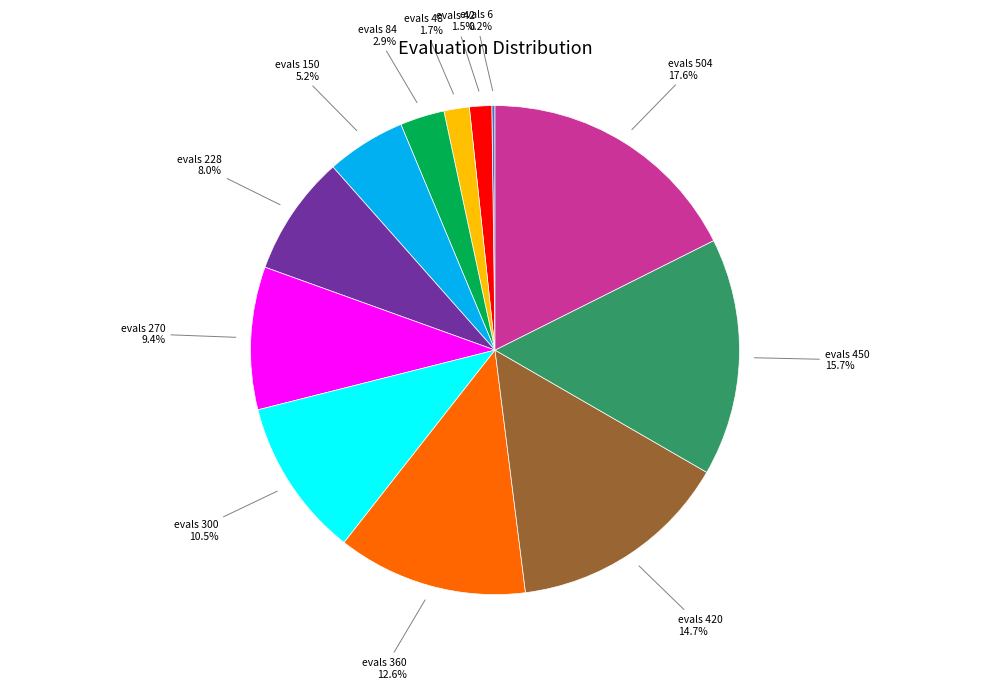

Does evals 420 account for over 50% of the chart?

No